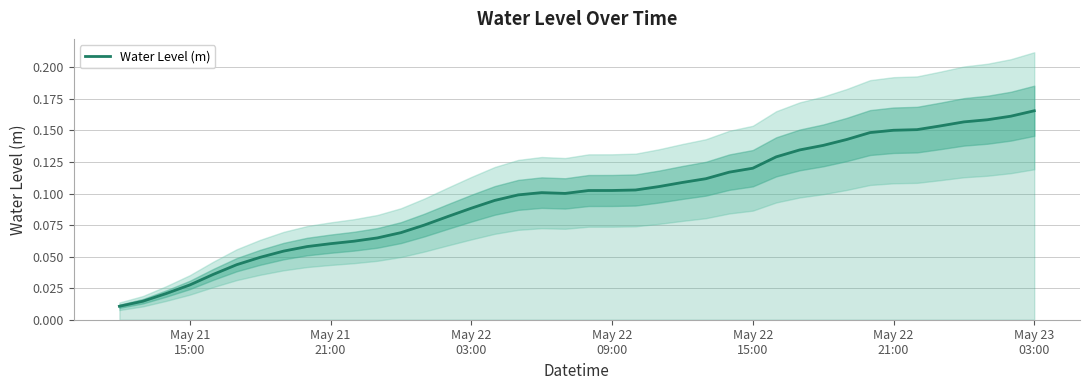

What is the greatest value displayed?

0.2